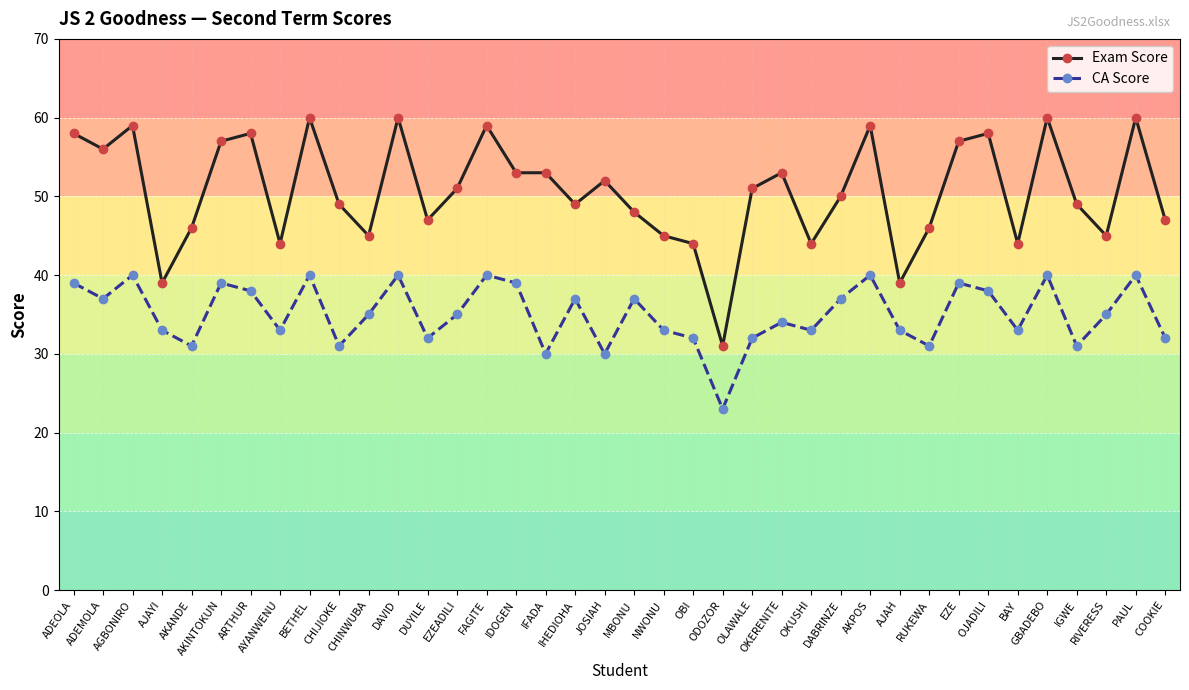

What is the lowest value of the CA Score series?

23